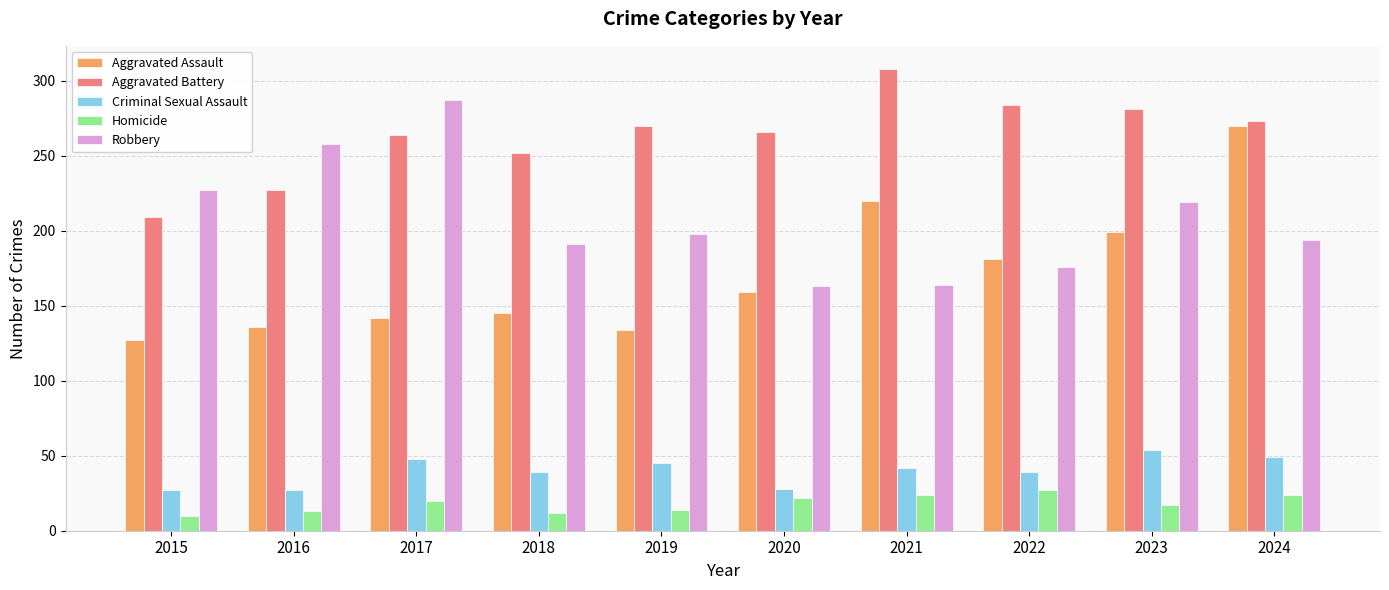

How many groups of bars are there?

10